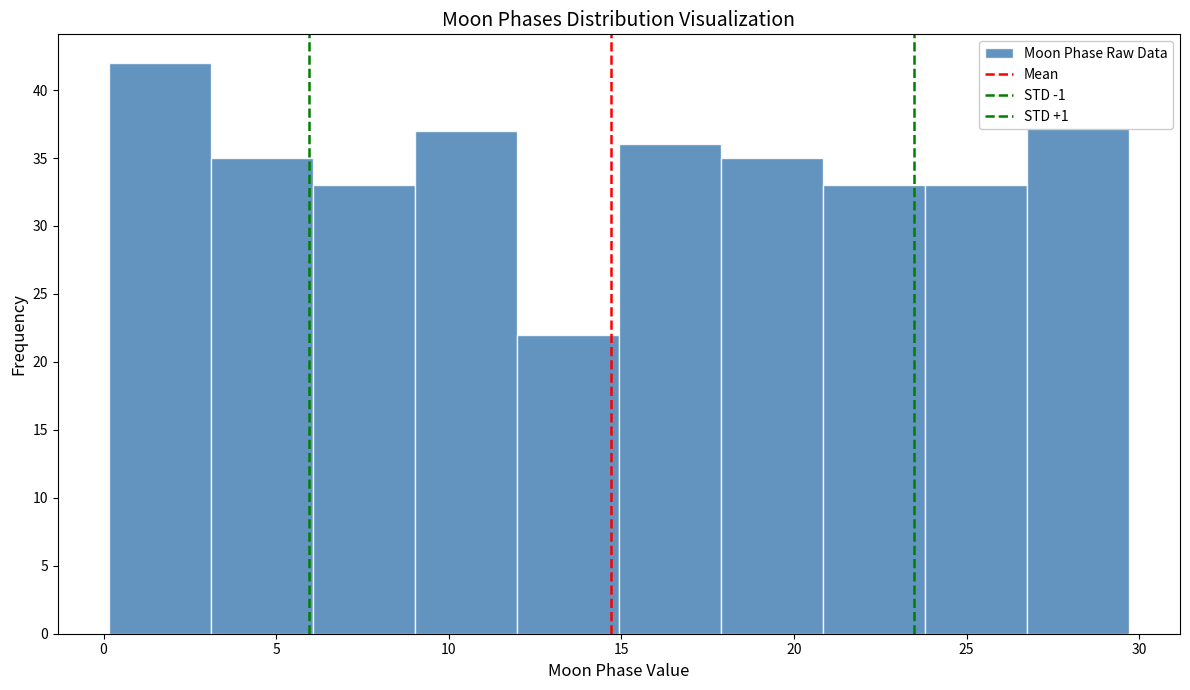

Reading left to right, list every bar in this chart as the range it spans on the x-axis followed by its height. Neither the bar edges nor the heights are printed on the chart, so give them approximately, as read against the axes.

0.0 to 3.0: 42
3.0 to 6.0: 35
6.0 to 9.0: 33
9.0 to 12.0: 37
12.0 to 15.0: 22
15.0 to 18.0: 36
18.0 to 21.0: 35
21.0 to 24.0: 33
24.0 to 26.5: 33
26.5 to 29.5: 39